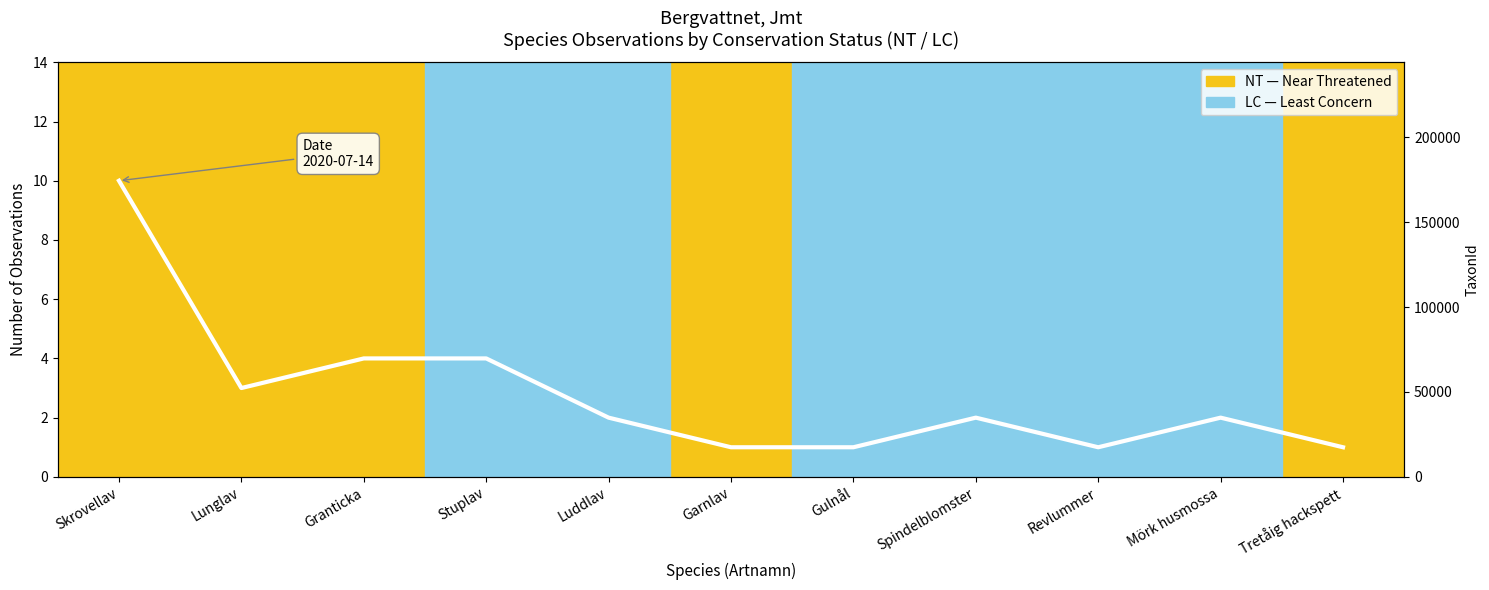

True or false: TaxonId and Total Observations intersect in this chart.

False